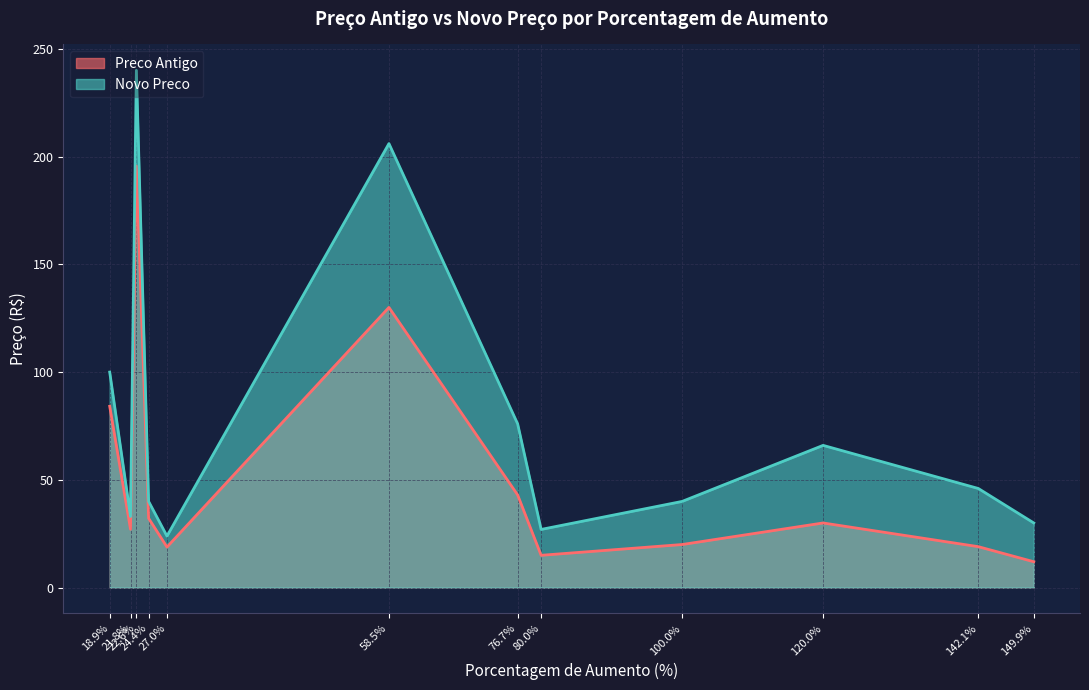

What are all the series names shown in the legend?

Preco Antigo, Novo Preco